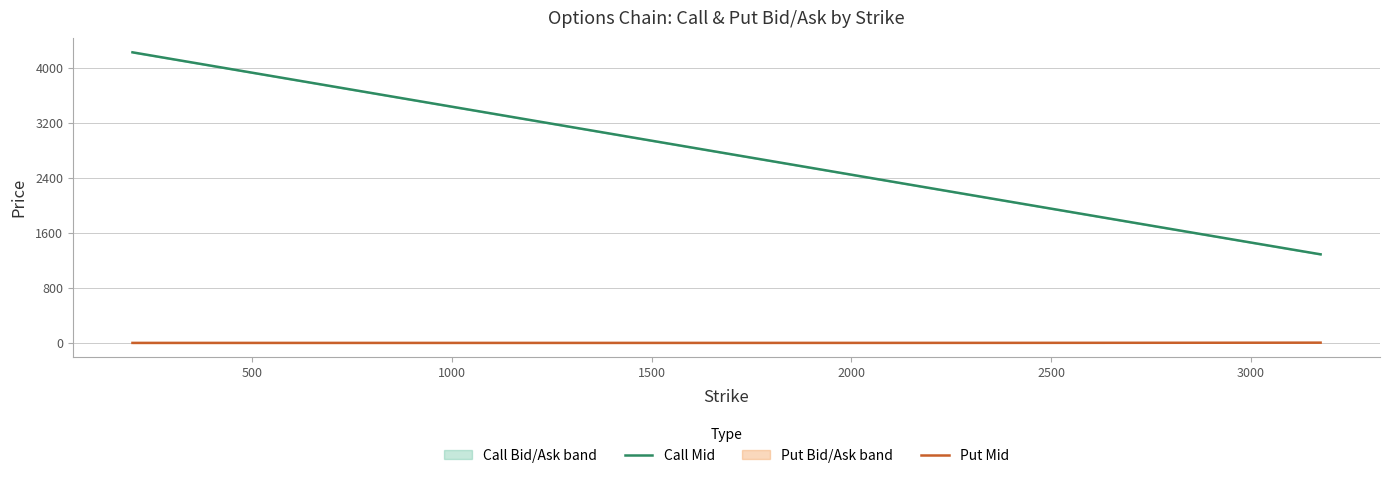

What is the maximum value for Put Mid?

3.6